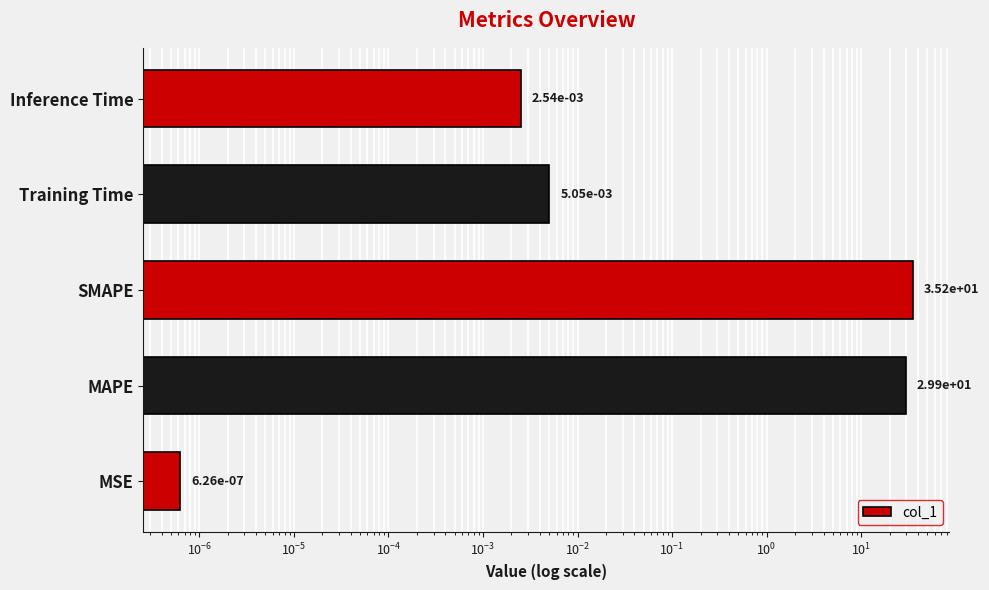

What is the difference between the maximum and minimum values?

35.2